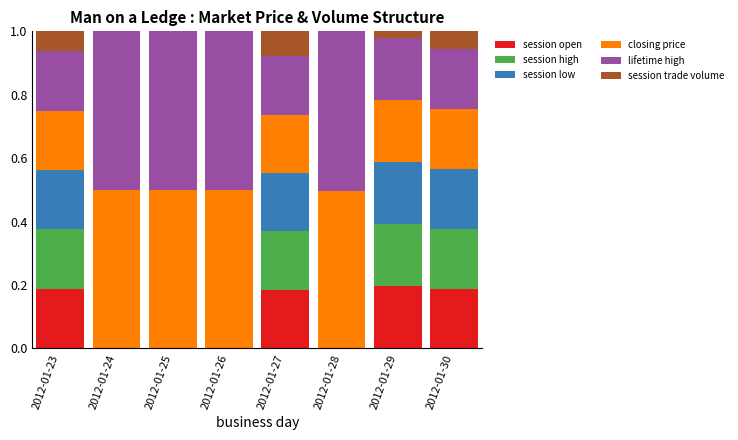

The session open series shows 0.3 at 2012-01-29. True or false?

False